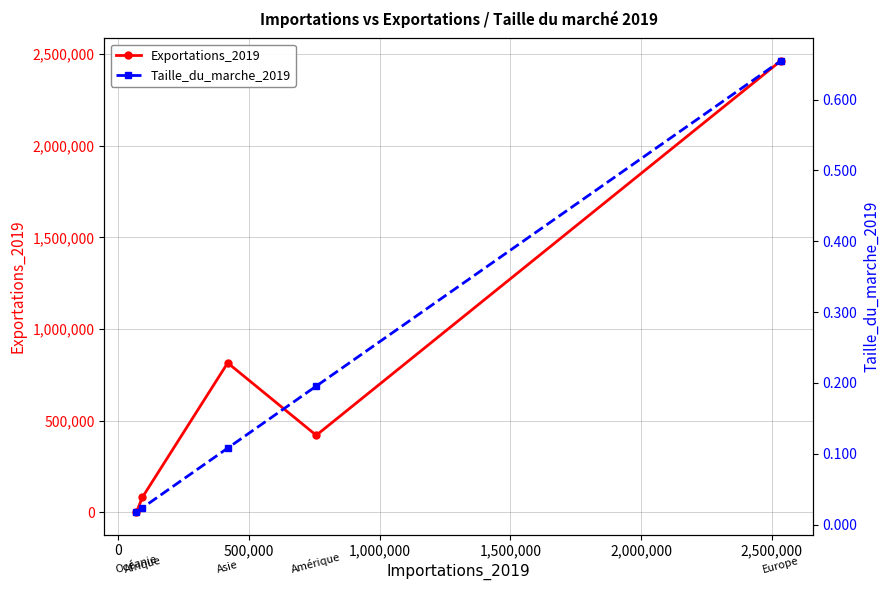

True or false: Taille_du_marche_2019 has more than 0 interior local peaks.

False